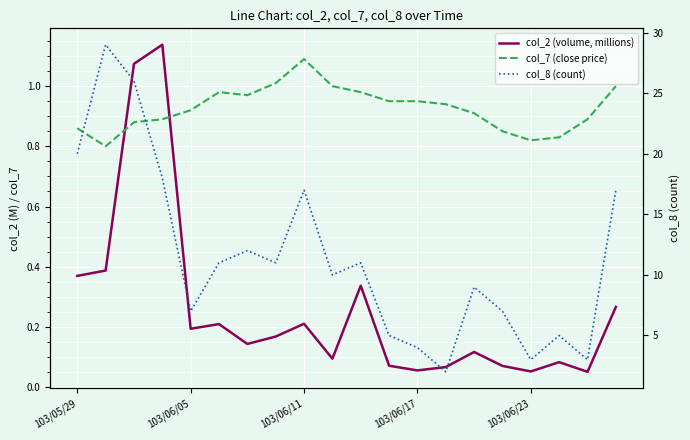

Where does the col_8 (count) series first go above 11?

103/05/29